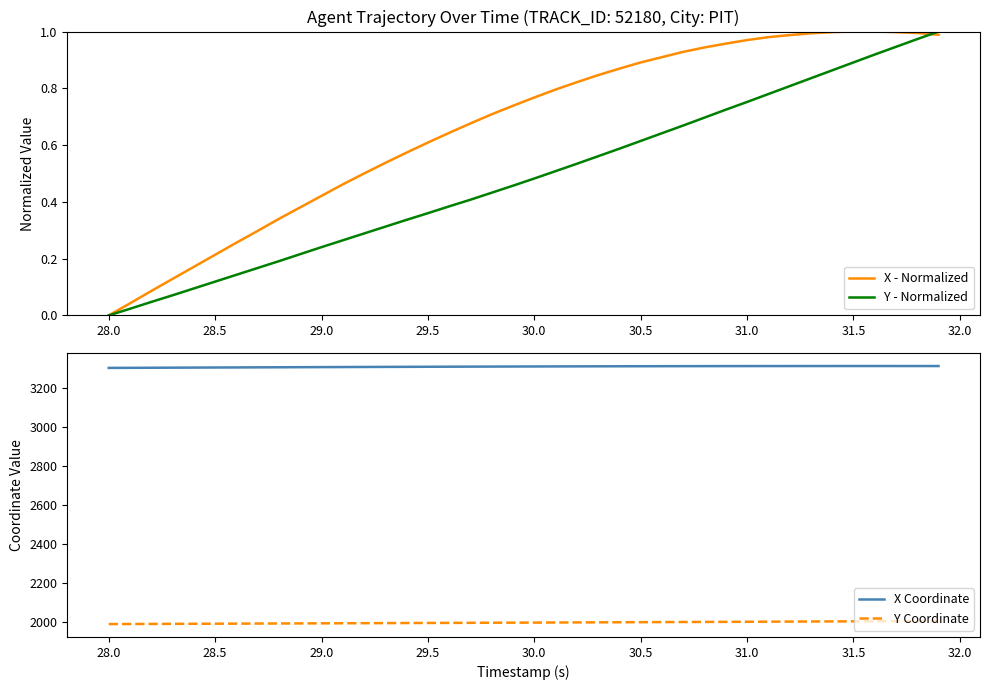

What is the maximum value for X Coordinate?

3312.1